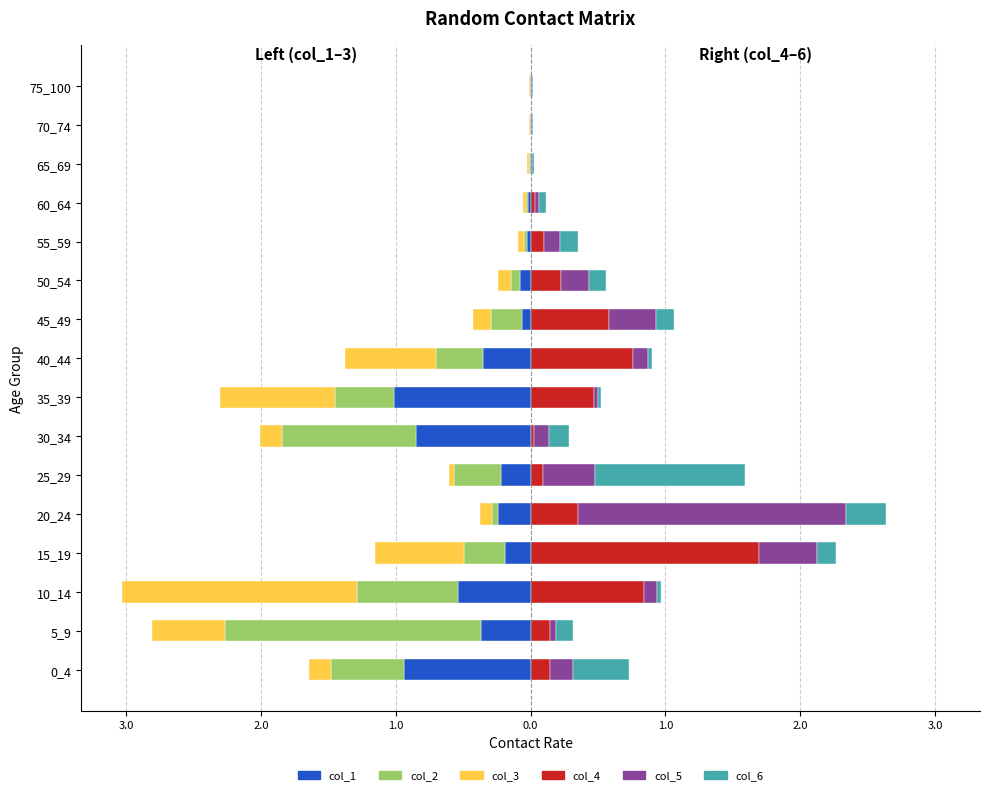

True or false: col_5 has a value of 0.4 at 15_19.

True